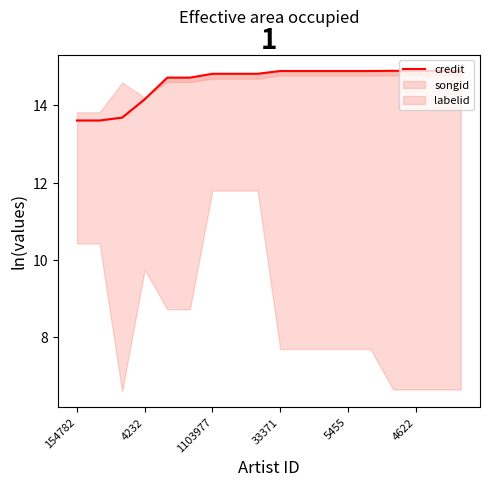

The chart shows a value of 26.6 at 10. True or false?

False